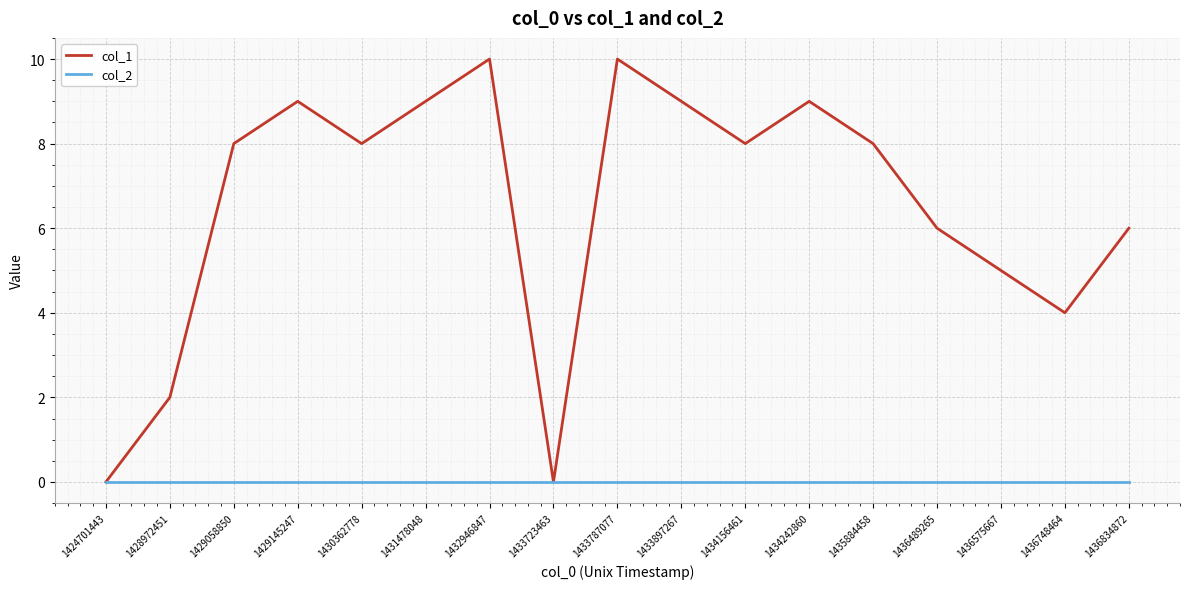

At 1429058850, list the series in order from smallest to largest.

col_2, col_1